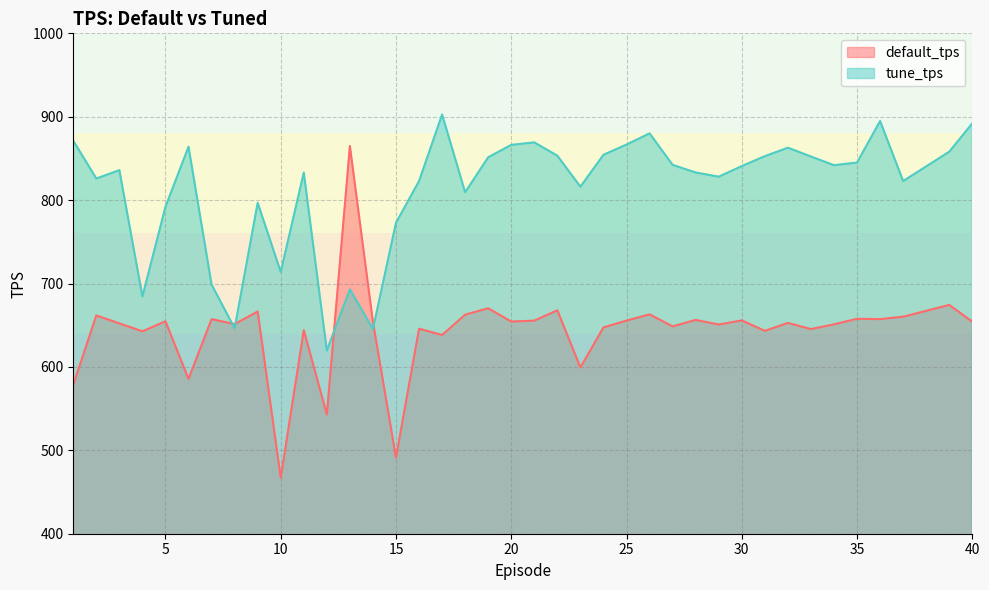

True or false: tune_tps and default_tps intersect in this chart.

True